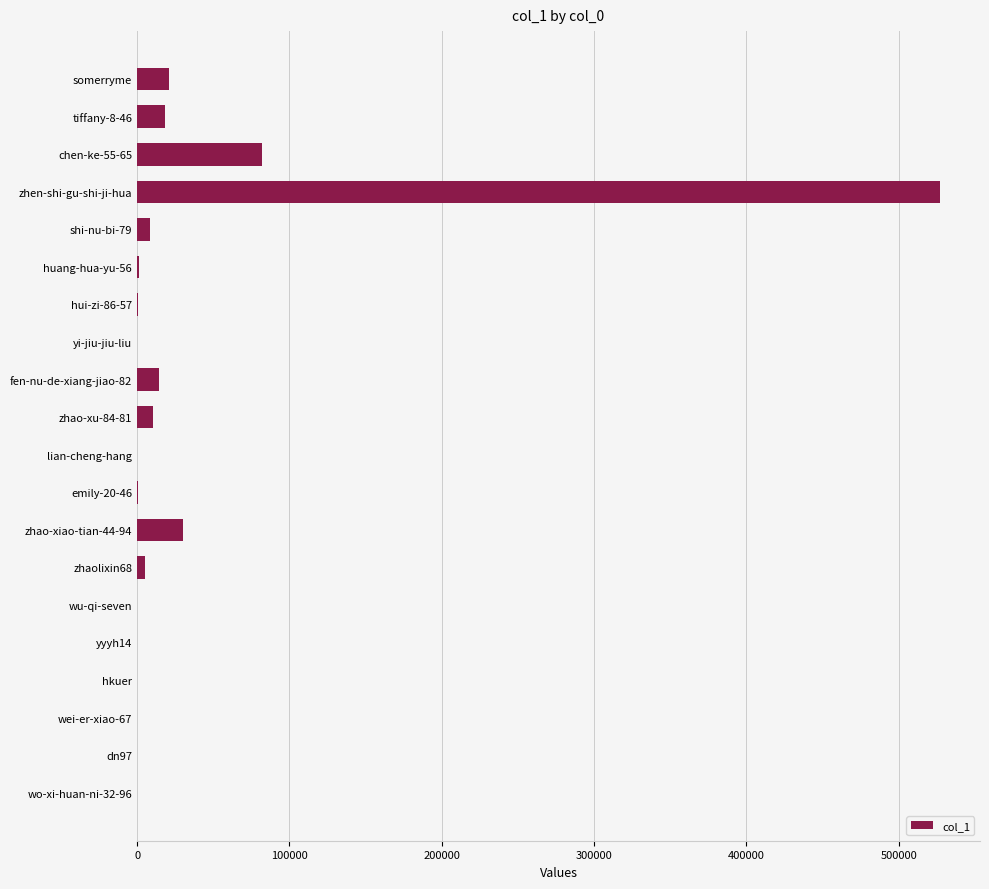

What is the change in value from fen-nu-de-xiang-jiao-82 to zhao-xiao-tian-44-94?

+15749